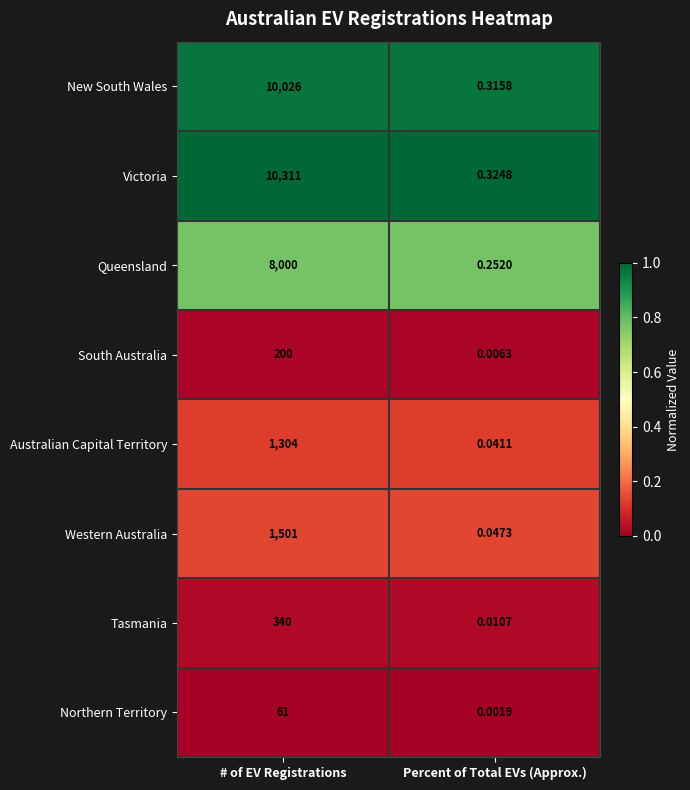

Which label corresponds to the smallest value in the chart?

Percent of Total EVs (Approx.)